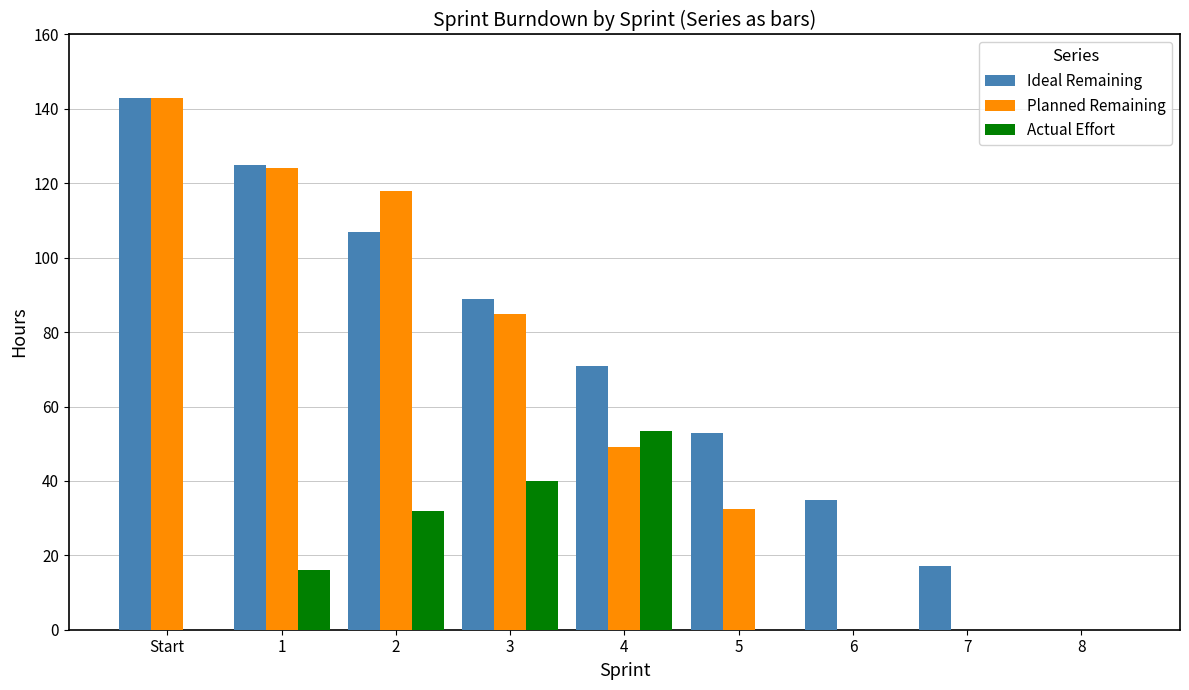

What is the sum of all Ideal Remaining values?

640.0